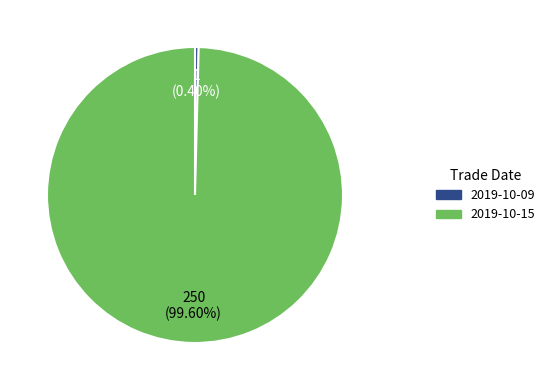

Is 2019-10-15 the majority of the pie?

Yes